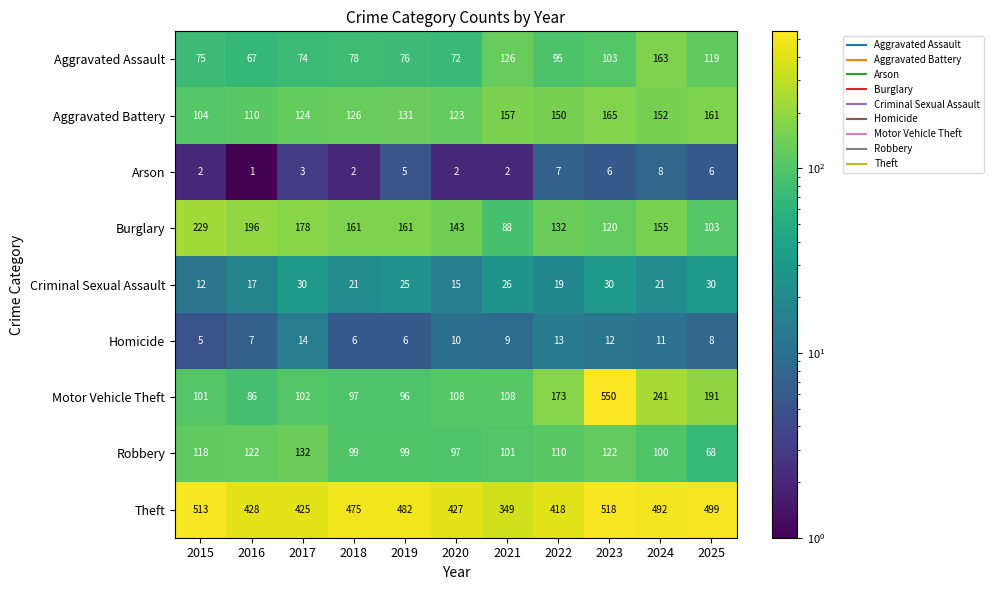

What is the difference between the highest and lowest values at 2022?

411